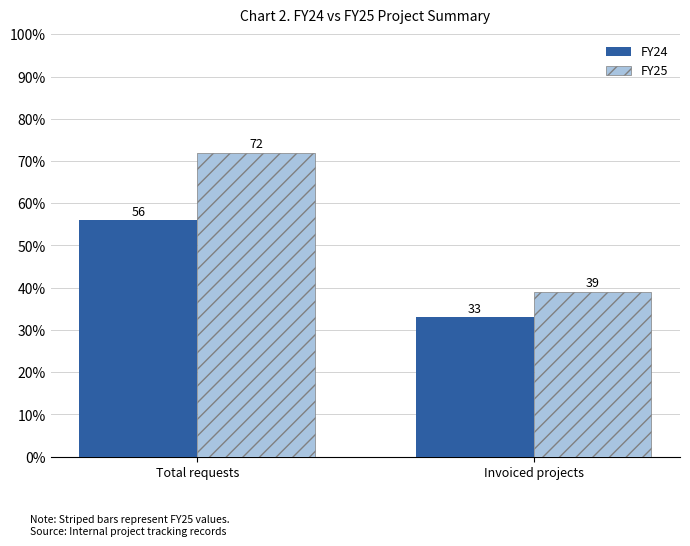

At which label does FY24 reach its minimum?

Invoiced projects